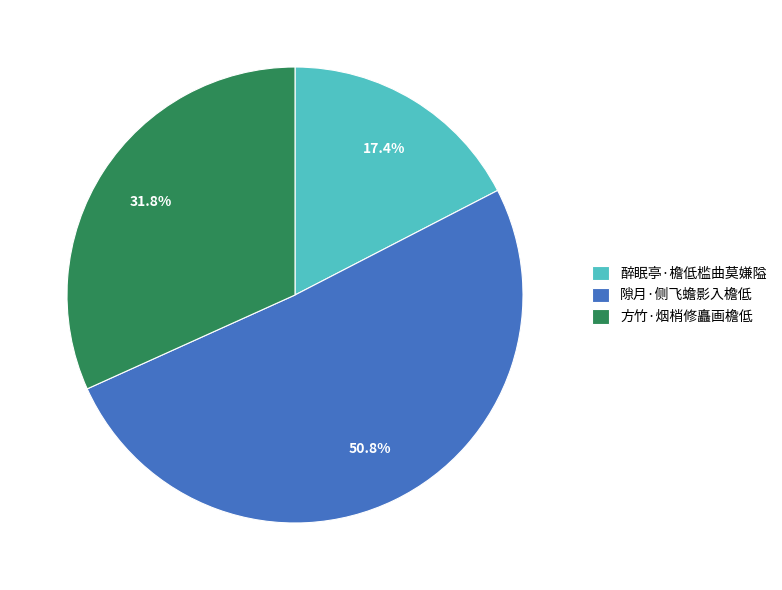

Is it true that 醉眠亭·檐低槛曲莫嫌隘 is 10% of the pie?

False